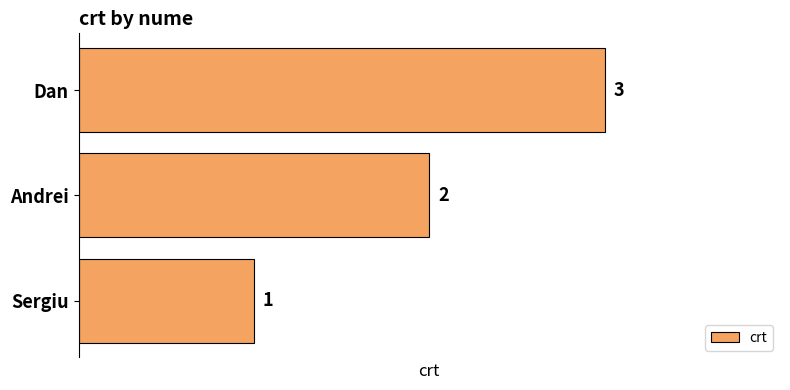

What is the sum of all values?

6